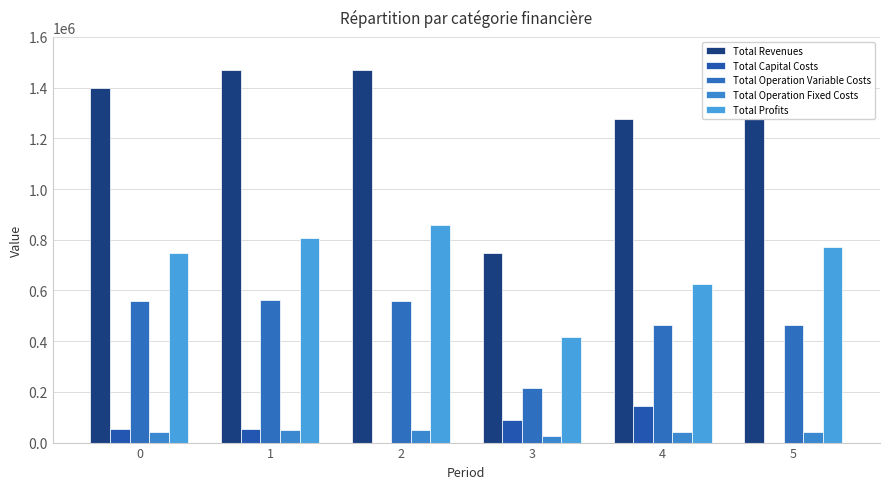

What is the average value of the Total Operation Variable Costs series?

469775.5